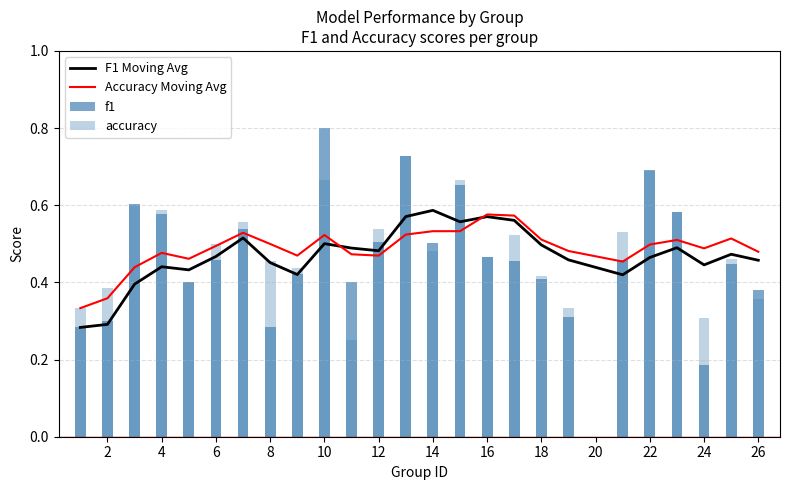

What is the difference between the maximum and minimum values in the f1 series?

0.6